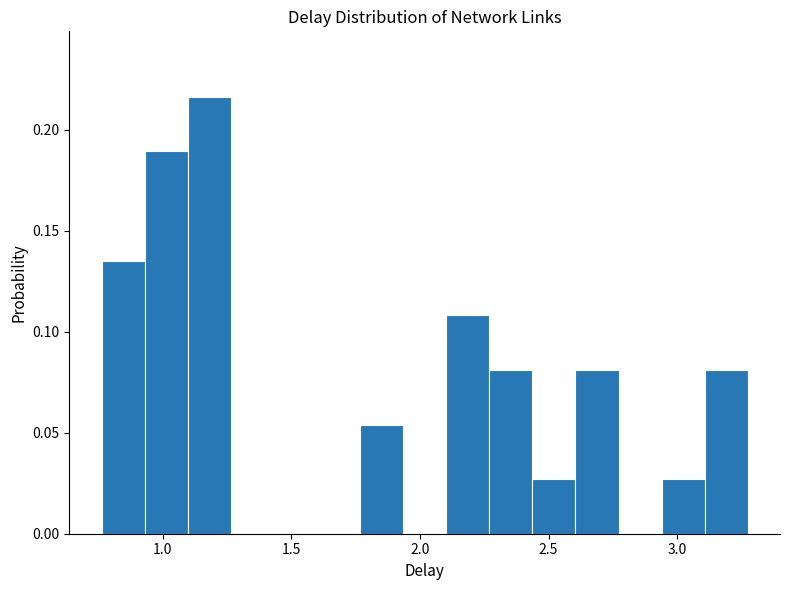

Around what value on the x-axis is the tallest bar? Give the approximate position of its centre, as read against the axis.

1.20